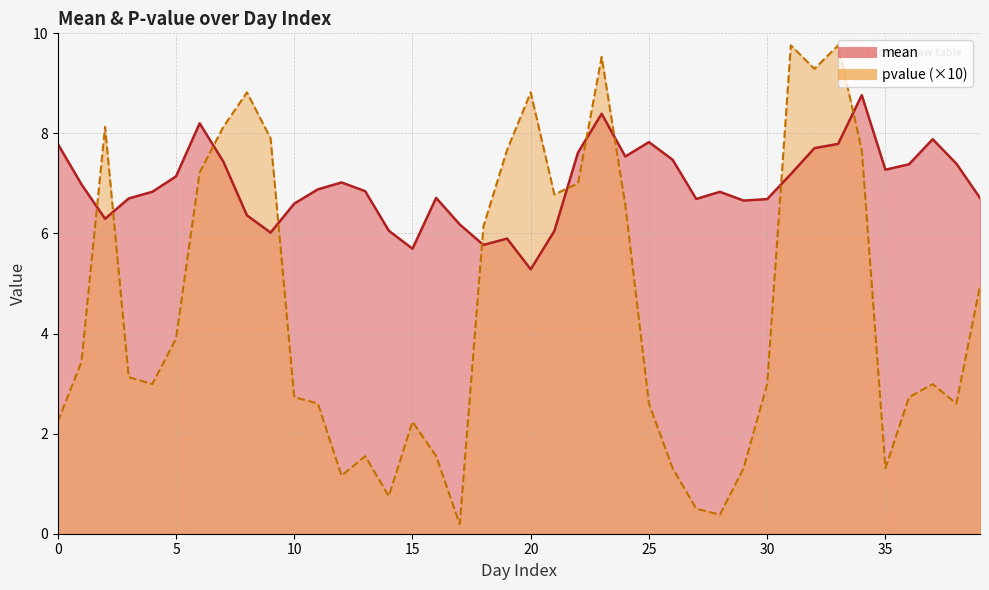

What is the maximum value shown in the chart?

9.8